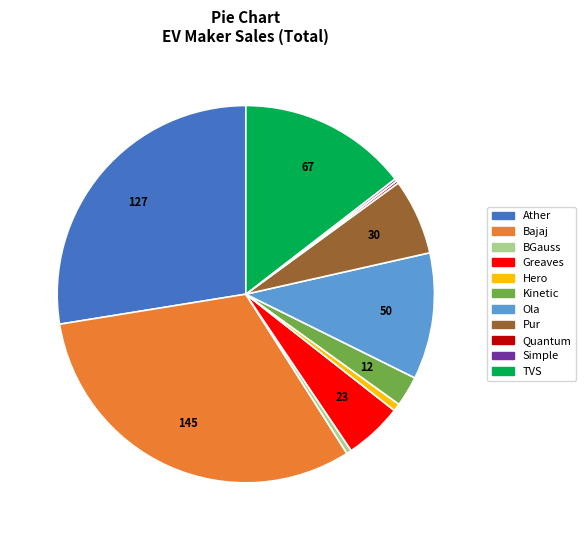

Does any single category account for the majority?

No